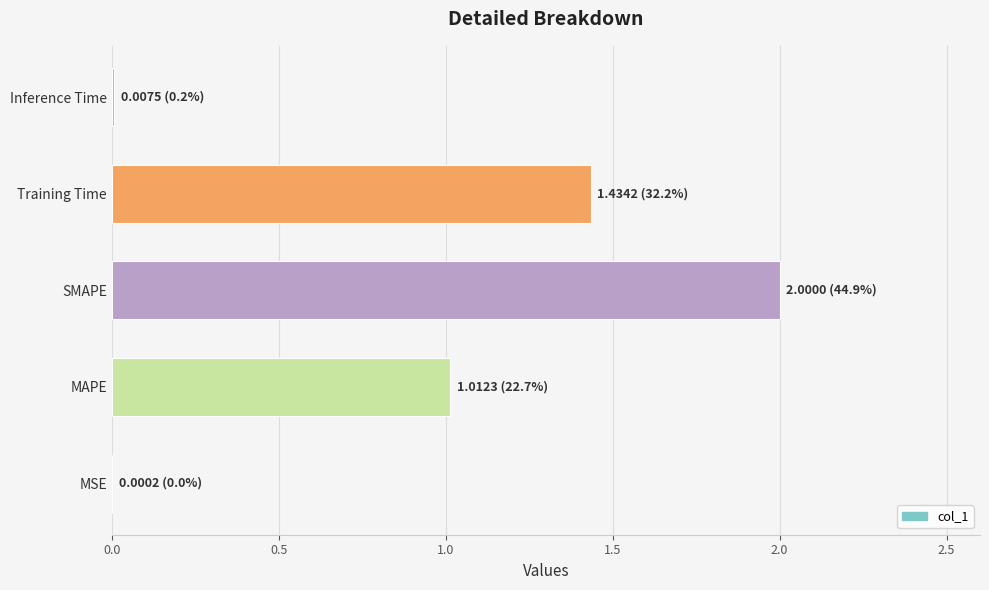

Which label corresponds to the largest value in the chart?

SMAPE